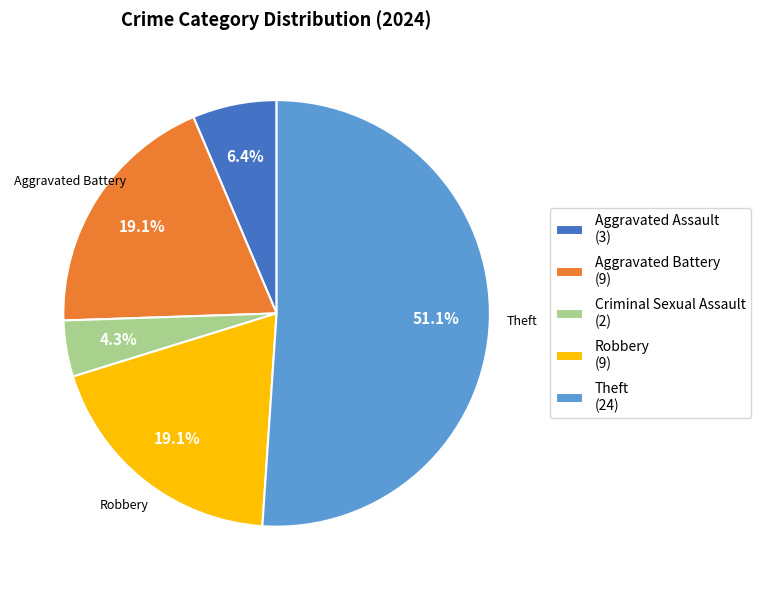

Is there a majority slice in this chart?

Yes